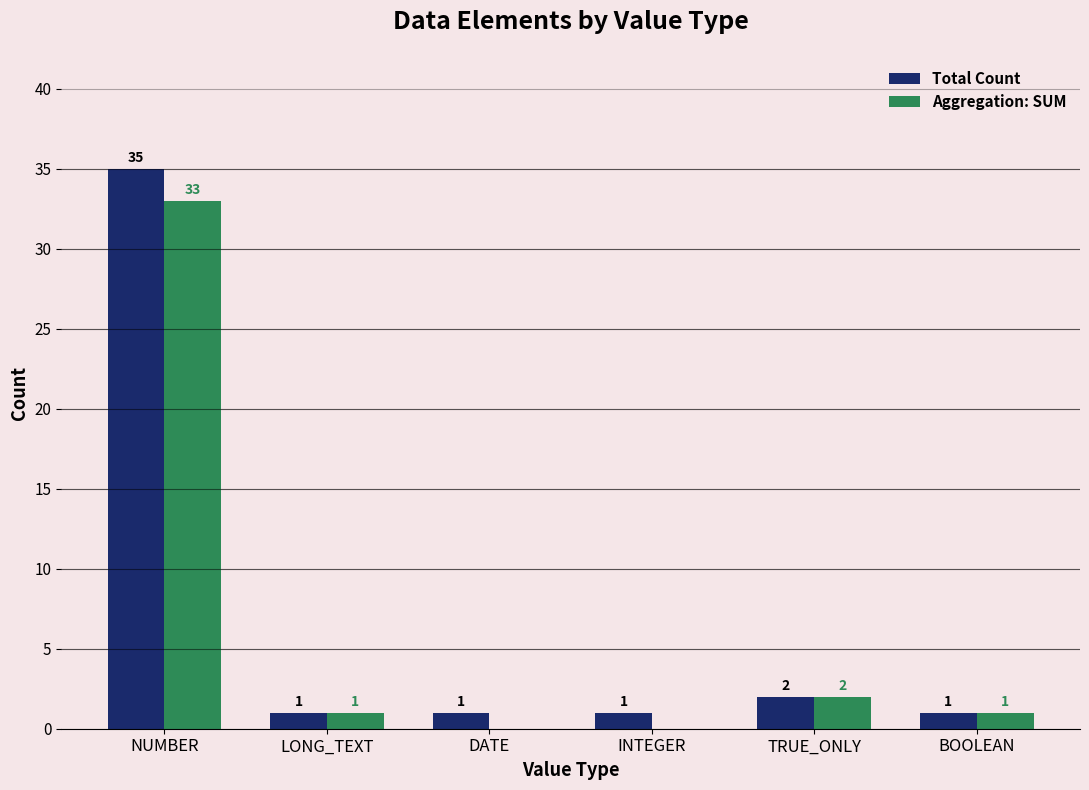

The value of Aggregation: SUM at NUMBER is 33. True or false?

True